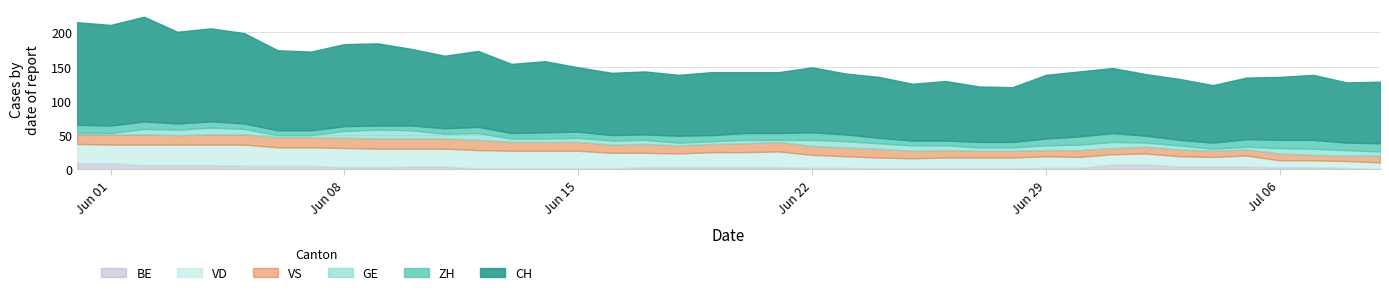

At which label is GE closest to 7?

11